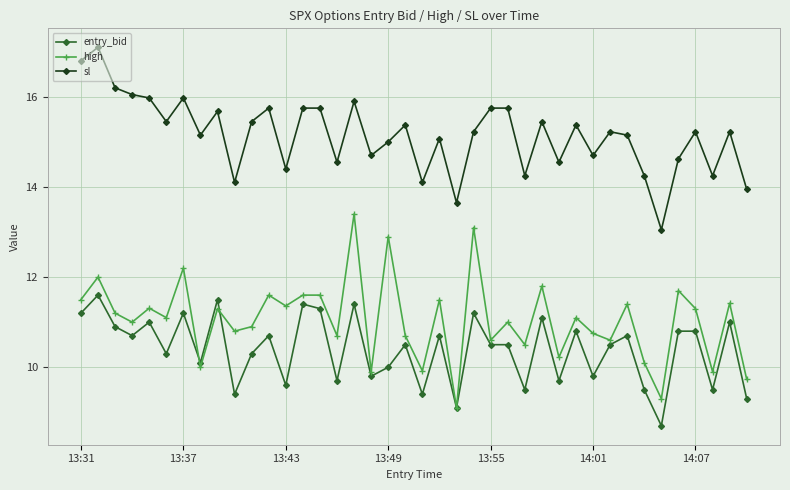

True or false: sl and entry_bid cross at least once.

False